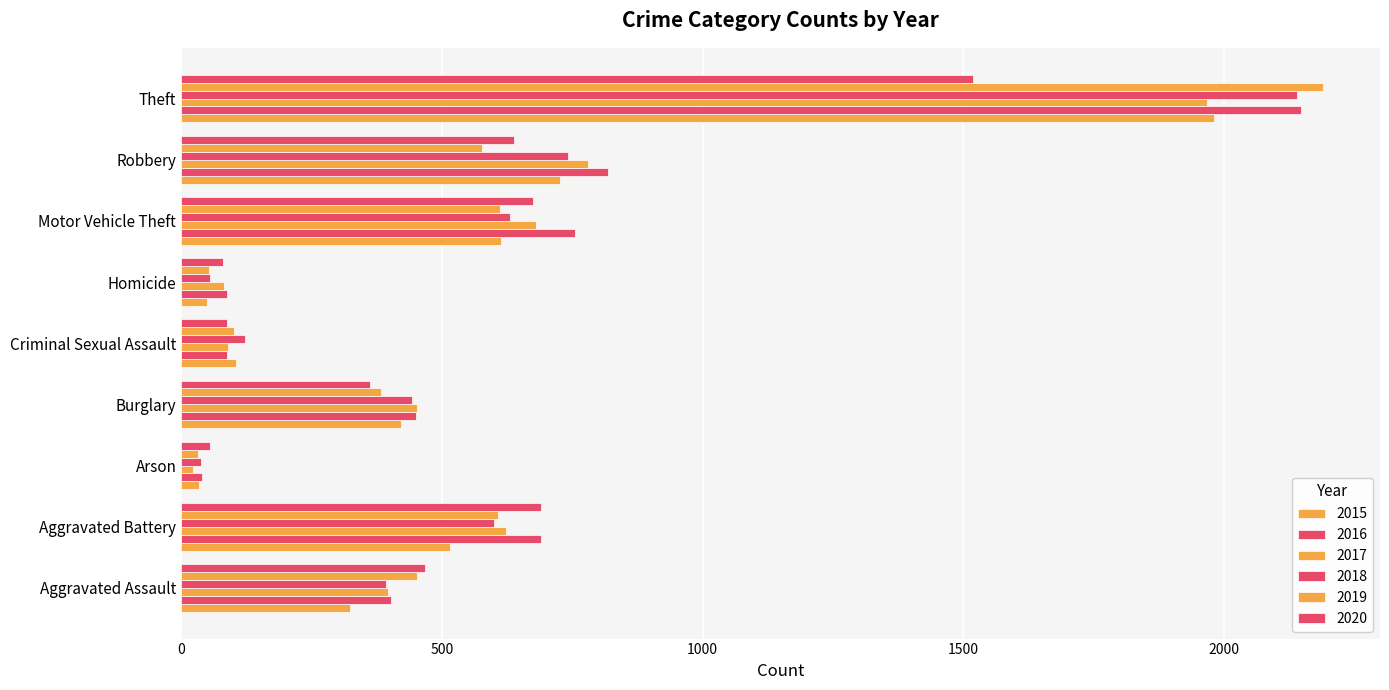

What is the sum of all 2018 values?

5162